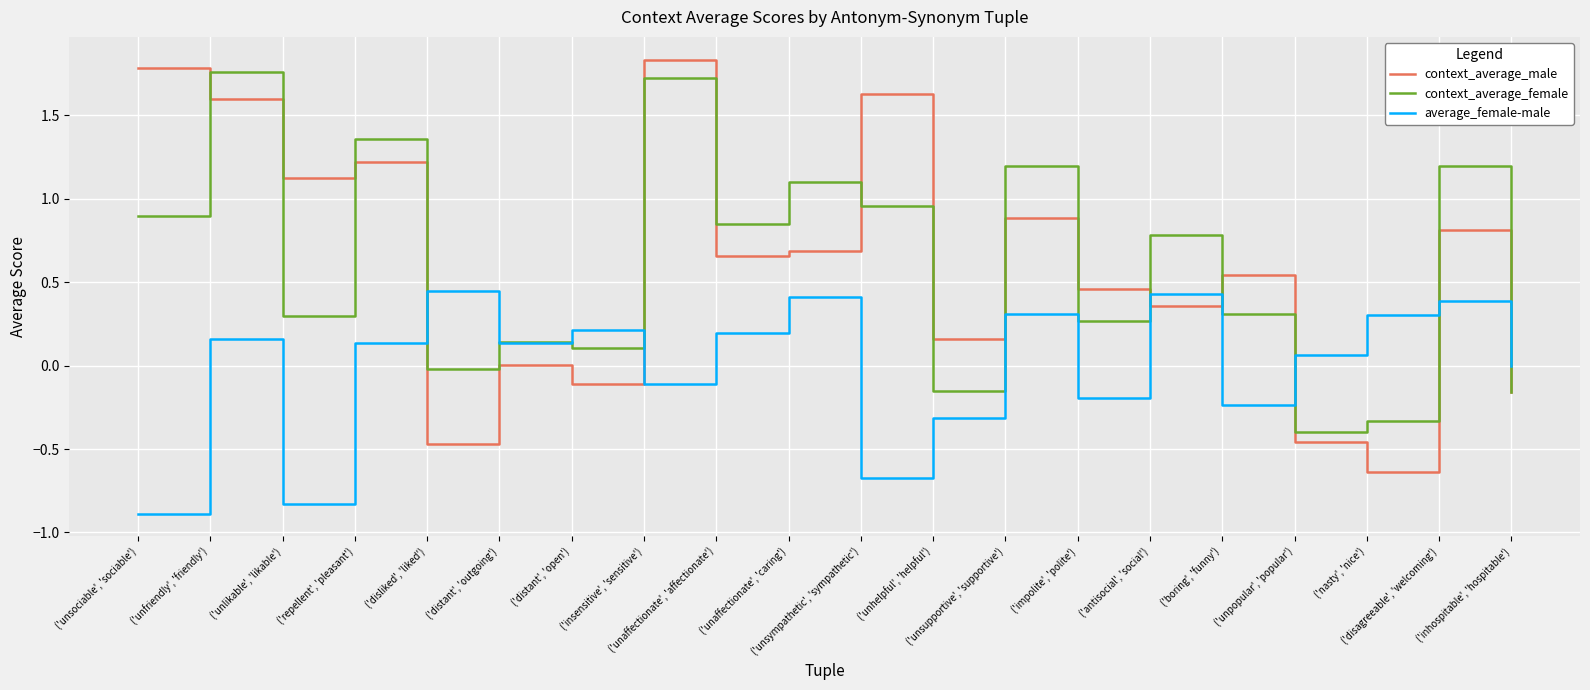

What is the lowest value of the average_female-male series?

-0.9